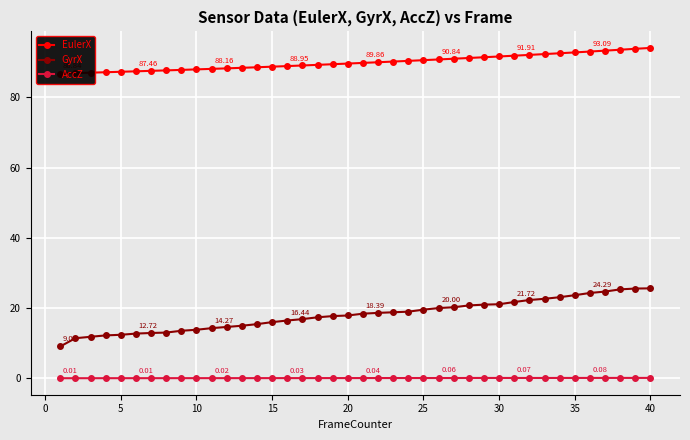

True or false: AccZ and GyrX cross at least once.

False